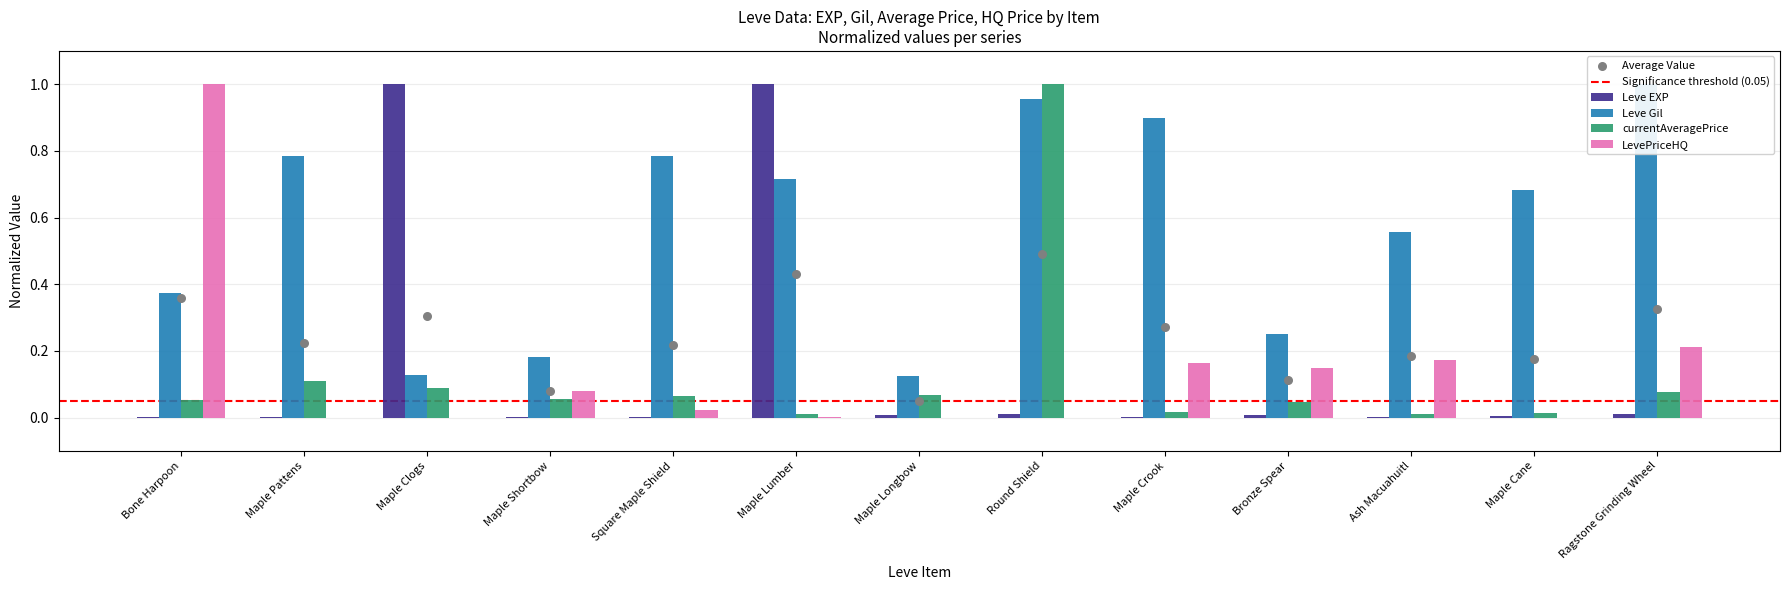

Which series has the largest Y range (max minus min)?

LevePriceHQ